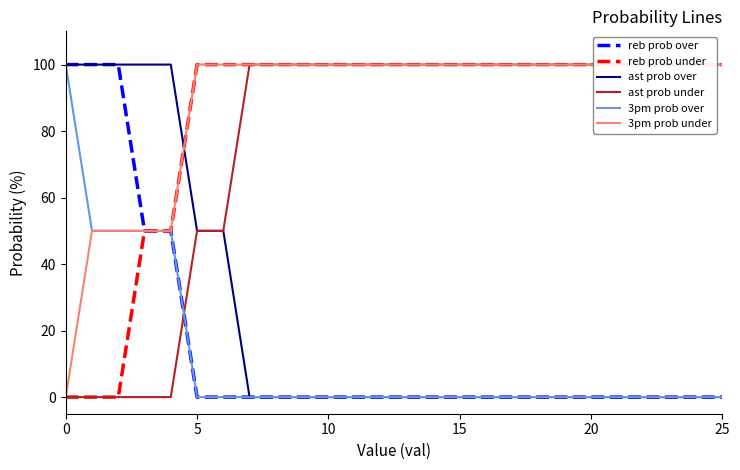

Count the number of categories in the chart.

26